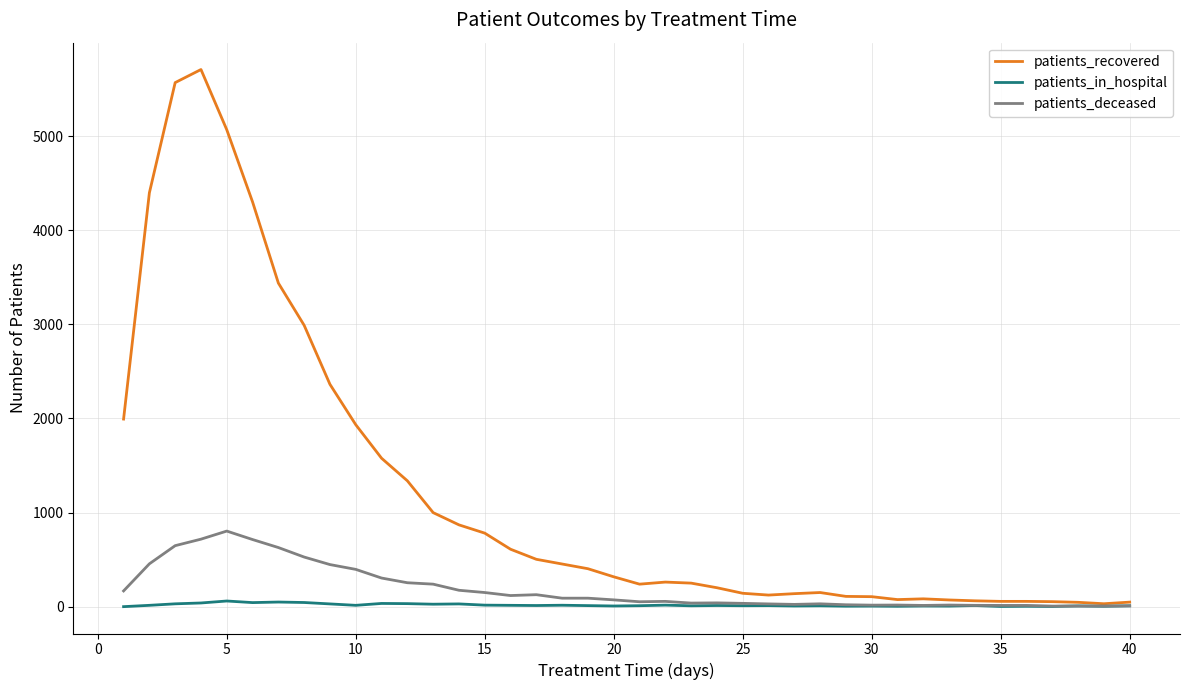

What is the greatest value displayed?

5707